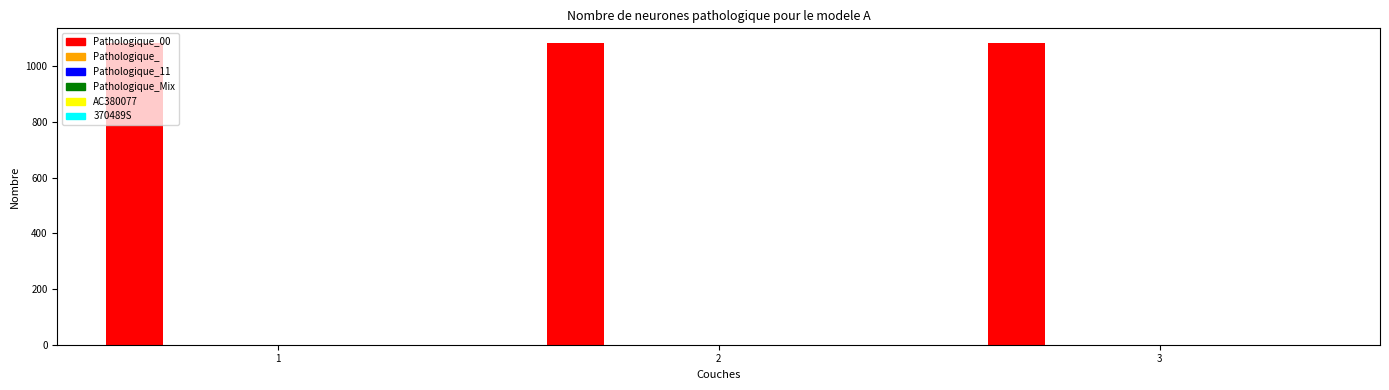

Between 2 and 3, which series saw the biggest shift?

CaseID